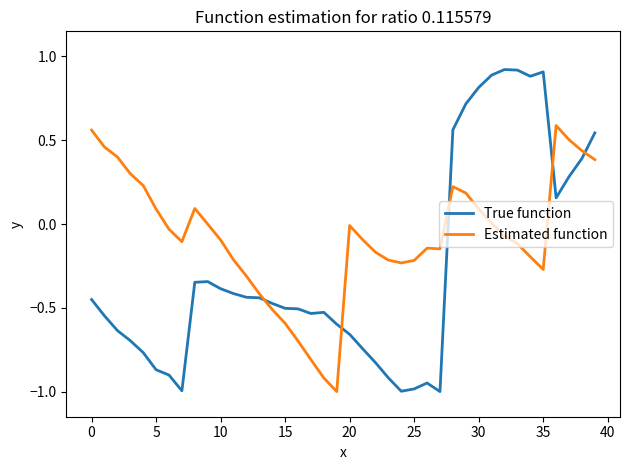

What is the difference between the maximum and second lowest values in the True function series?

1.9